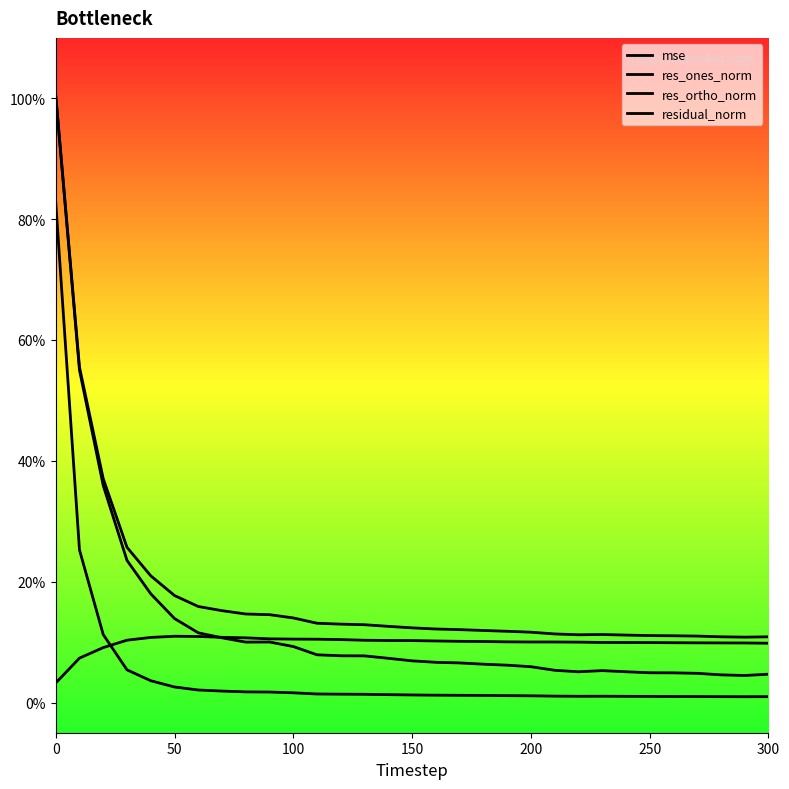

Rank the categories by res_ortho_norm value from lowest to highest.

0, 50, 100, 30, 29, 28, 27, 26, 25, 24, 23, 22, 21, 20, 19, 18, 17, 16, 15, 14, 13, 150, 12, 11, 10, 9, 8, 200, 7, 300, 250